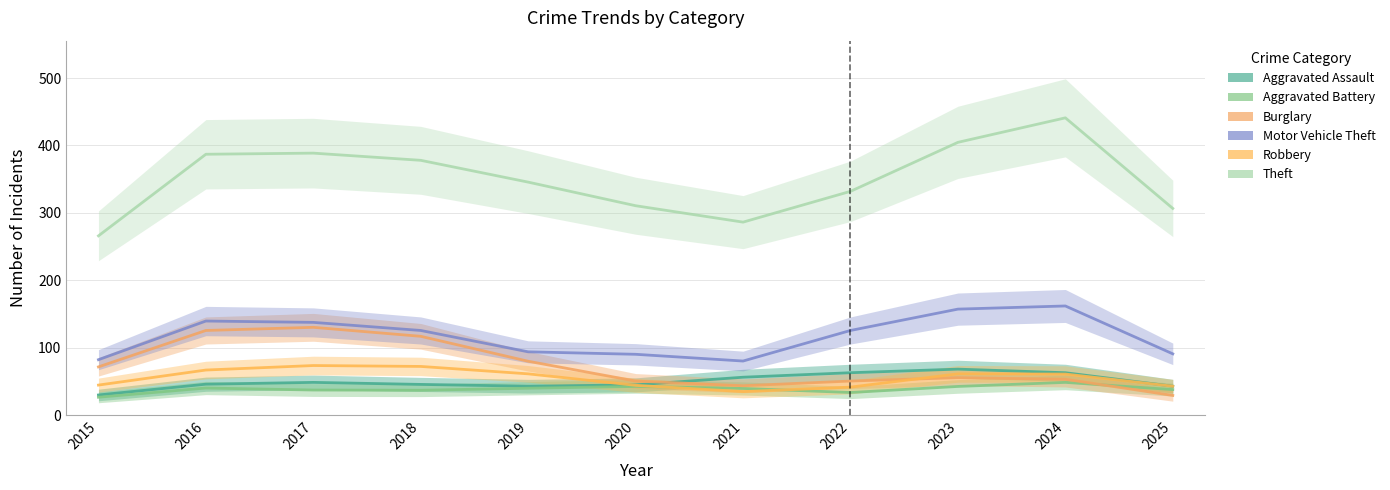

What are all the series names shown in the legend?

Aggravated Assault, Aggravated Battery, Burglary, Motor Vehicle Theft, Robbery, Theft